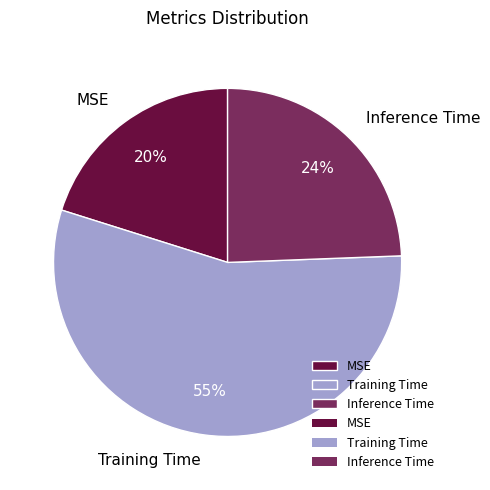

Does Training Time account for over 50% of the chart?

Yes